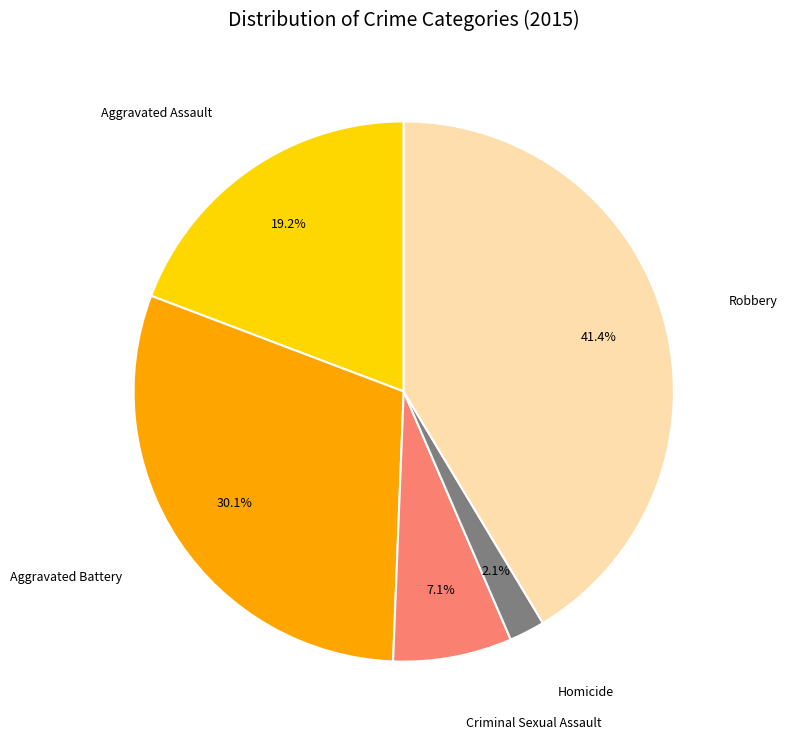

True or false: Aggravated Battery accounts for 30% of the total.

True